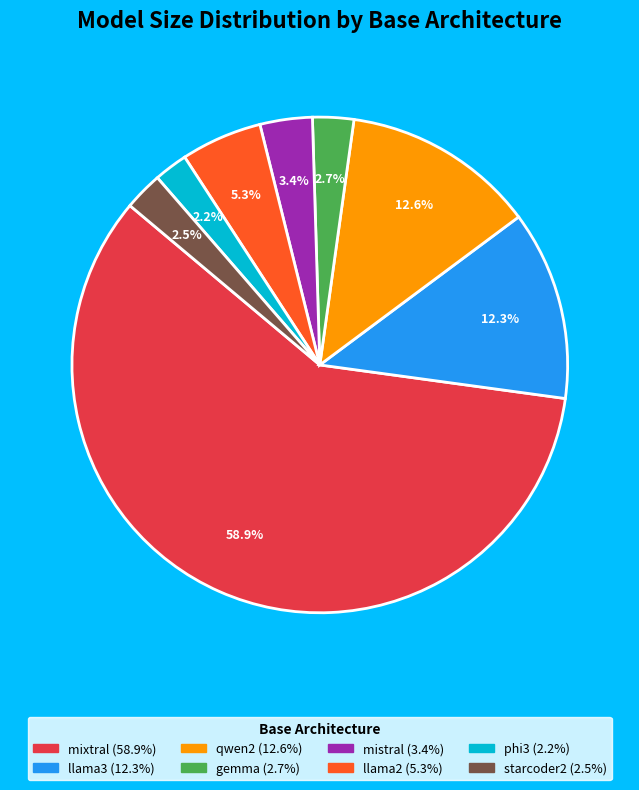

To the nearest percent, what portion does llama3 represent?

12%